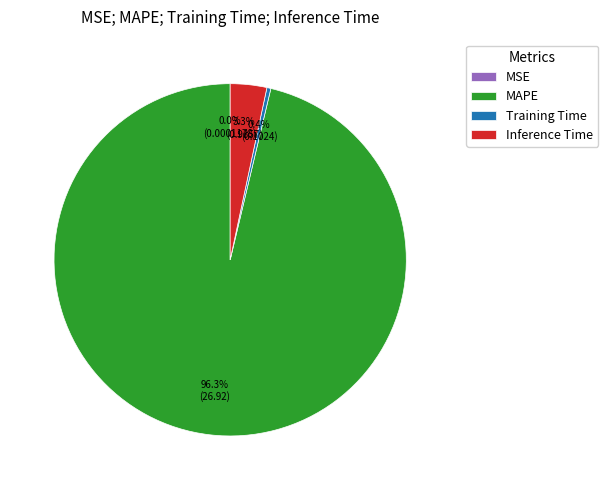

The Inference Time slice represents 3% of the pie. True or false?

True